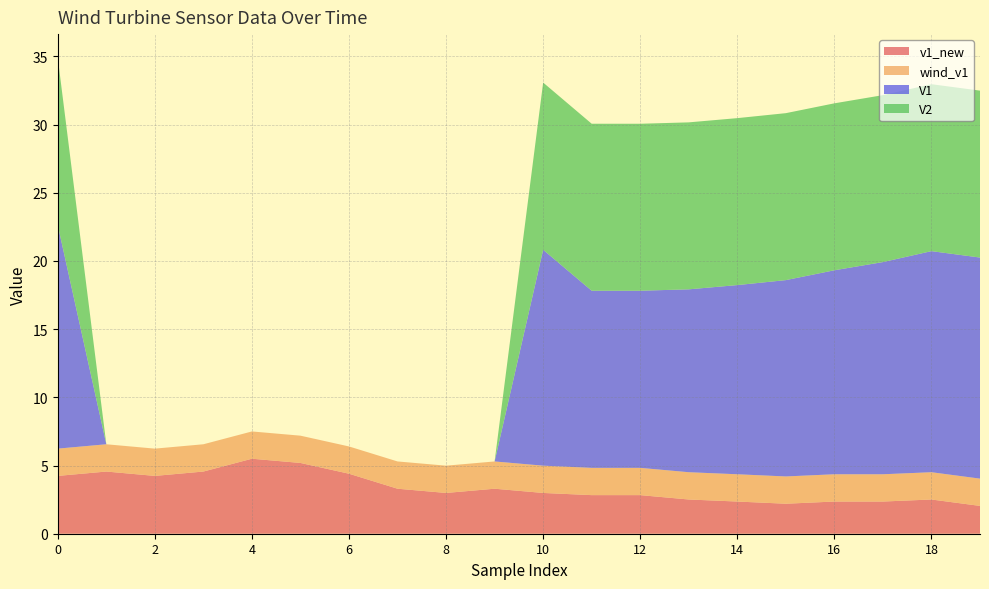

Reading left to right, transcribe all the data shown in this chart.

v1_new: 4.2	4.6	4.2	4.6	5.5	5.2	4.4	3.3	3.0	3.3	3.0	2.8	2.8	2.5	2.4	2.2	2.4	2.4	2.5	2.0
wind_v1: 2.0	2.0	2.0	2.0	2.0	2.0	2.0	2.0	2.0	2.0	2.0	2.0	2.0	2.0	2.0	2.0	2.0	2.0	2.0	2.0
V1: 16.4	0.0	0.0	0.0	0.0	0.0	0.0	0.0	0.0	0.0	15.8	13.0	13.0	13.4	13.9	14.4	15.0	15.6	16.2	16.2
V2: 12.3	0.0	0.0	0.0	0.0	0.0	0.0	0.0	0.0	0.0	12.3	12.2	12.2	12.2	12.2	12.2	12.2	12.2	12.2	12.2